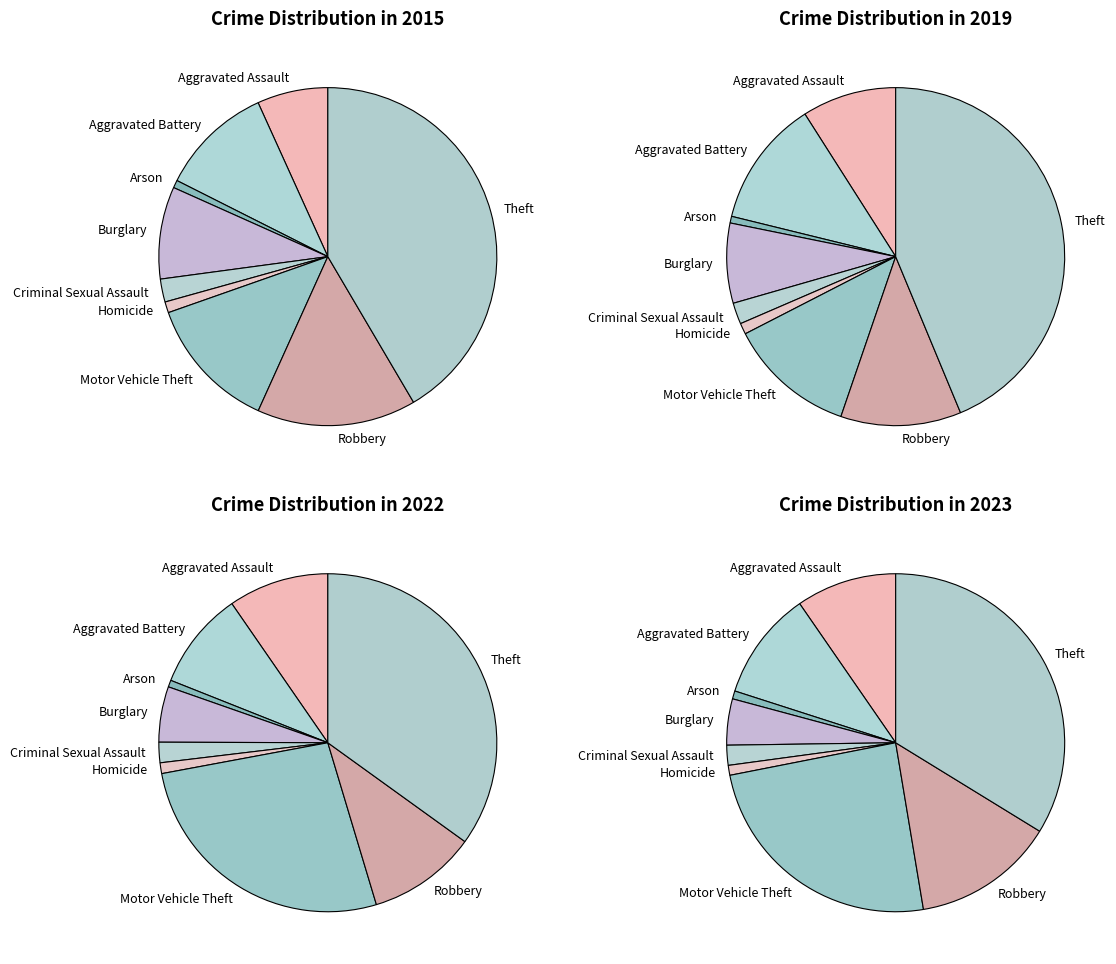

Is it true that Criminal Sexual Assault is 2% of the pie?

True